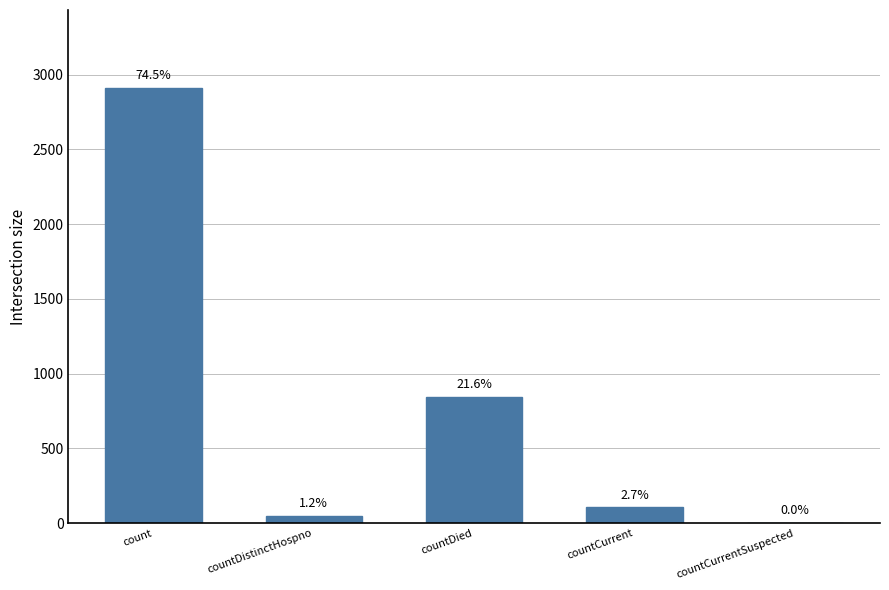

List the labels in order of value, smallest first.

countCurrentSuspected, countDistinctHospno, countCurrent, countDied, count